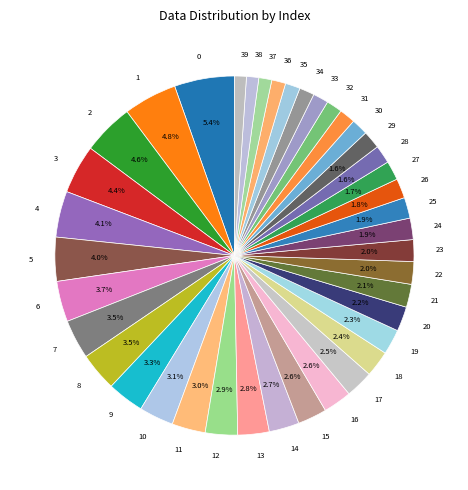

How many slices are in this pie chart?

40